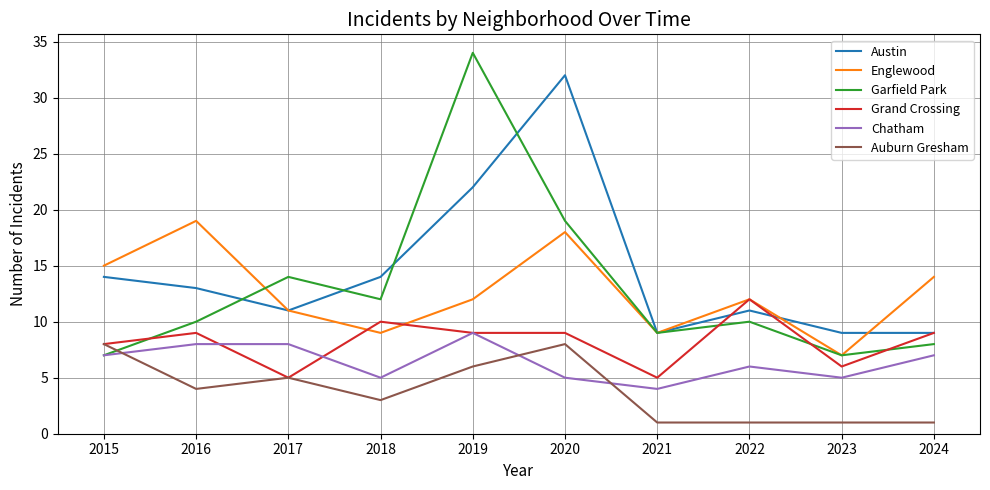

How many lines are shown in the chart?

6